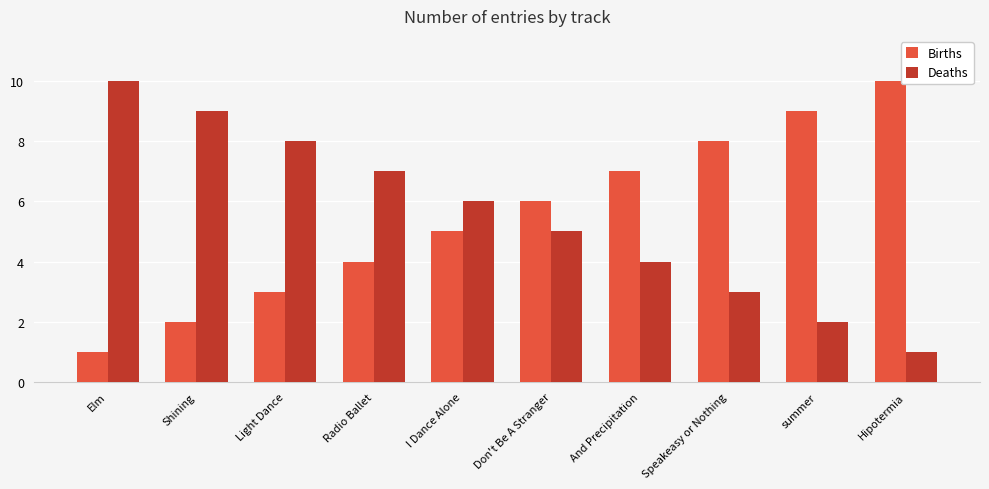

Reading left to right, what are all the values shown in this chart?

Births: Elm=1	Shining=2	Light Dance=3	Radio Ballet=4	I Dance Alone=5	Don't Be A Stranger=6	And Precipitation=7	Speakeasy or Nothing=8	summer=9	Hipotermia=10
Deaths: Elm=10	Shining=9	Light Dance=8	Radio Ballet=7	I Dance Alone=6	Don't Be A Stranger=5	And Precipitation=4	Speakeasy or Nothing=3	summer=2	Hipotermia=1